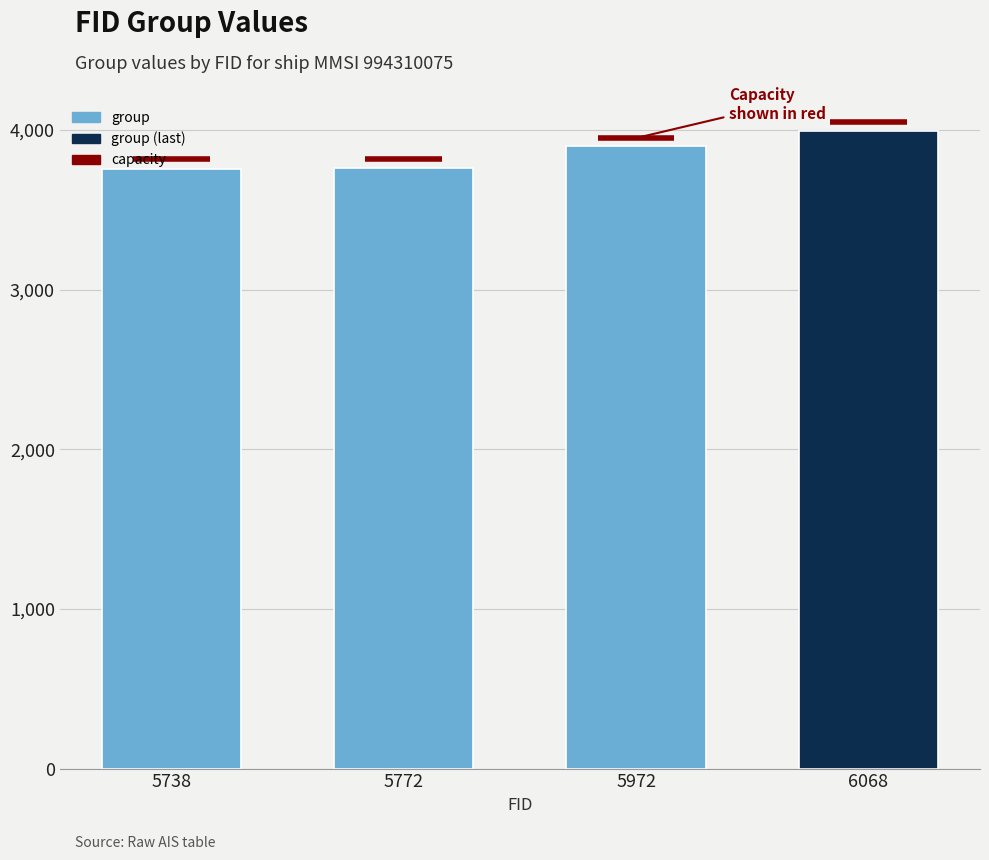

What is the change in value from 5772 to 6068?

+229